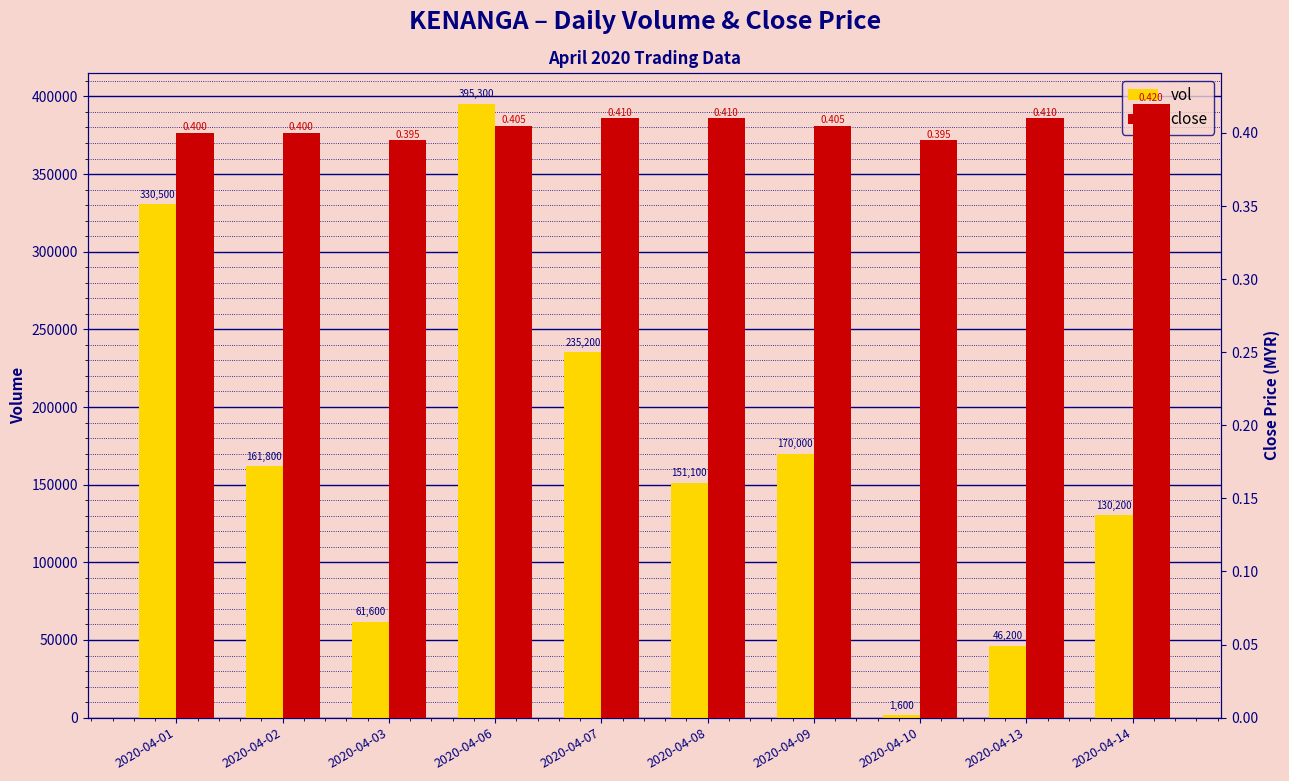

At 2020-04-02, list the series in order from smallest to largest.

close, vol